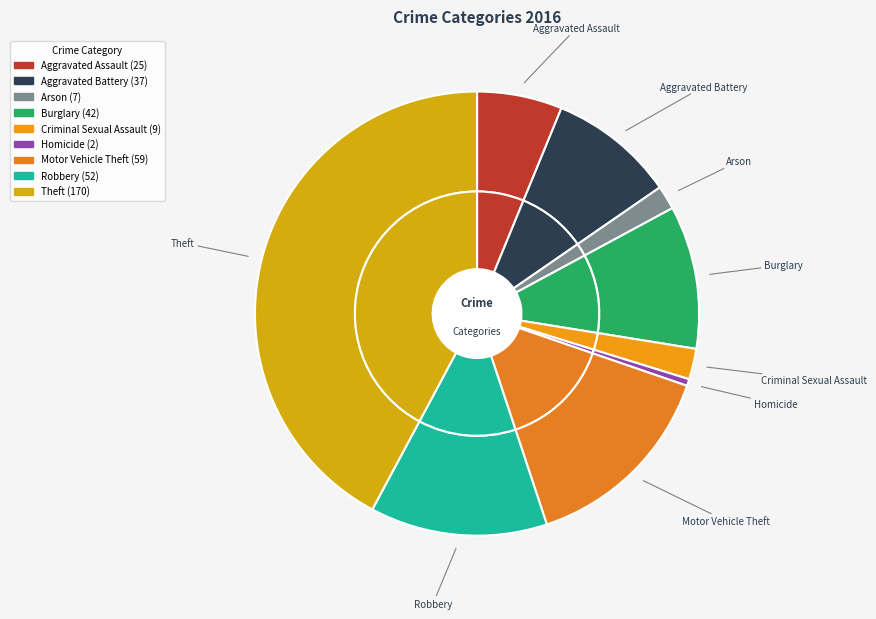

Which has a higher value, Aggravated Assault or Robbery?

Robbery